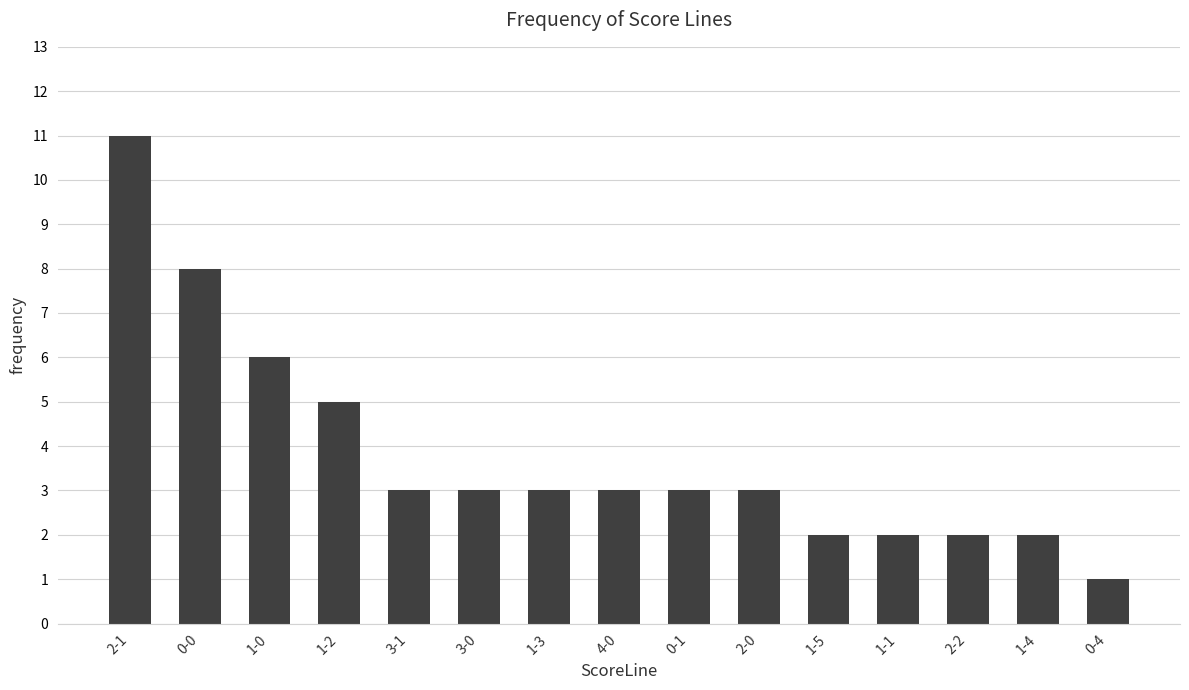

What is the label of the 9th bar from the left?

0-1